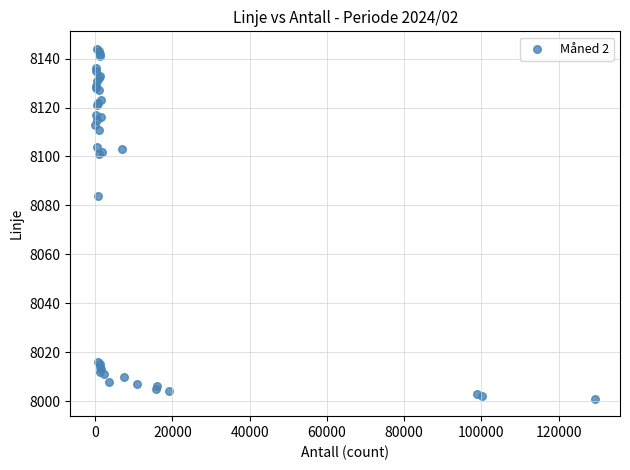

What Y value in the scatter plot is closest to 8072?

8084